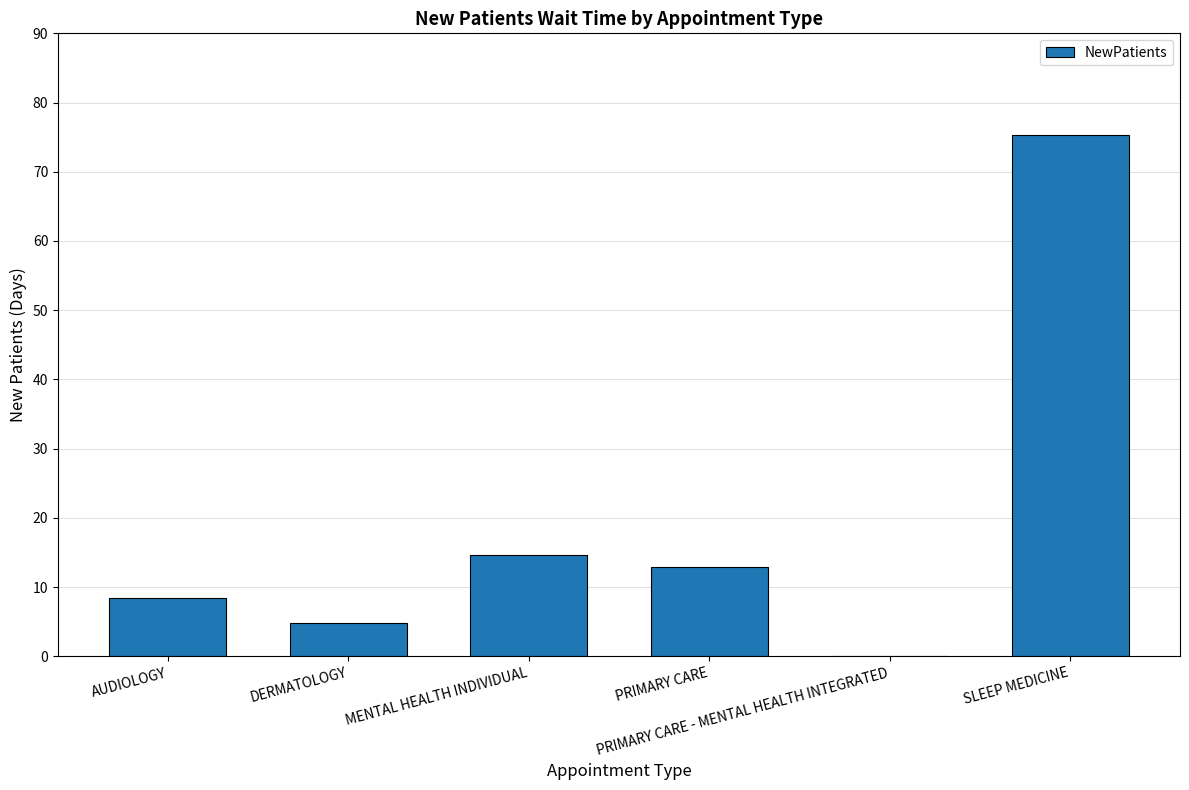

Read the value at AUDIOLOGY.

8.4